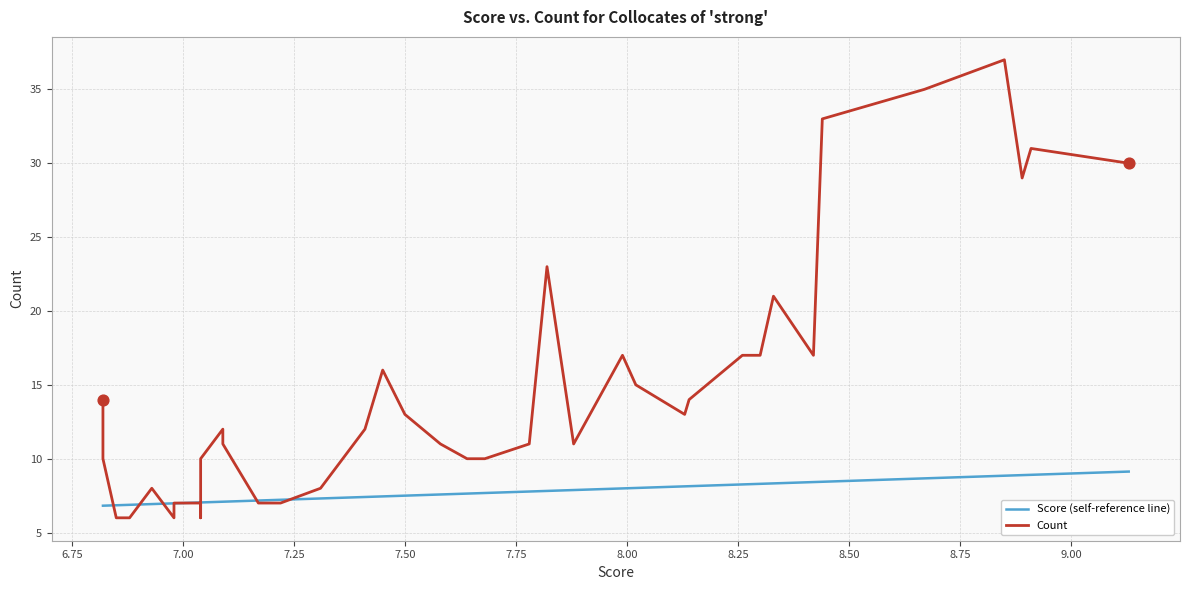

Is the value of Count at 24 greater than the value of Score (self-reference line) at 18?

Yes